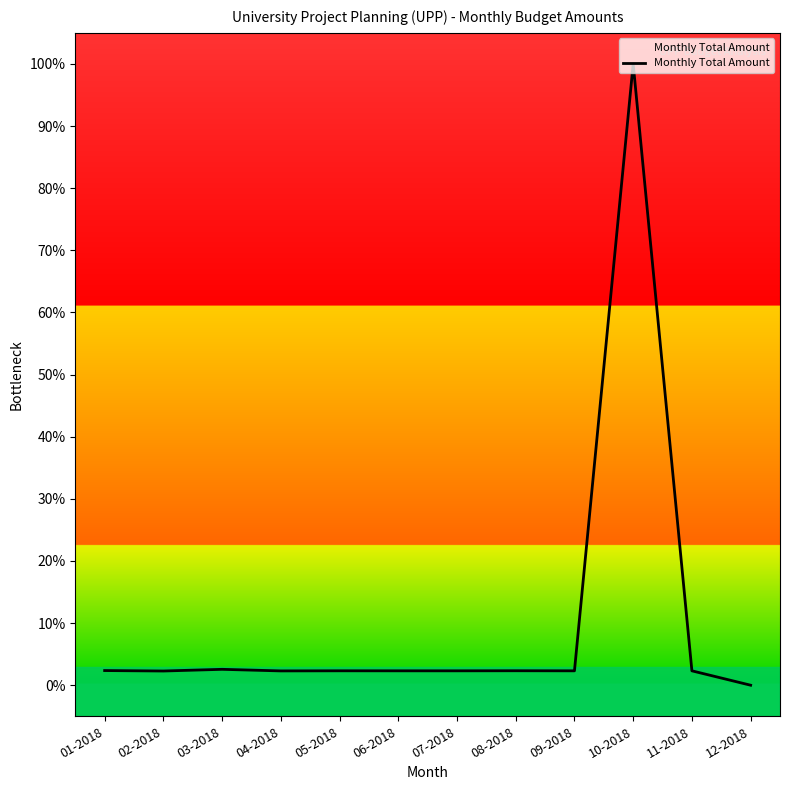

What position from the right is 04-2018?

9